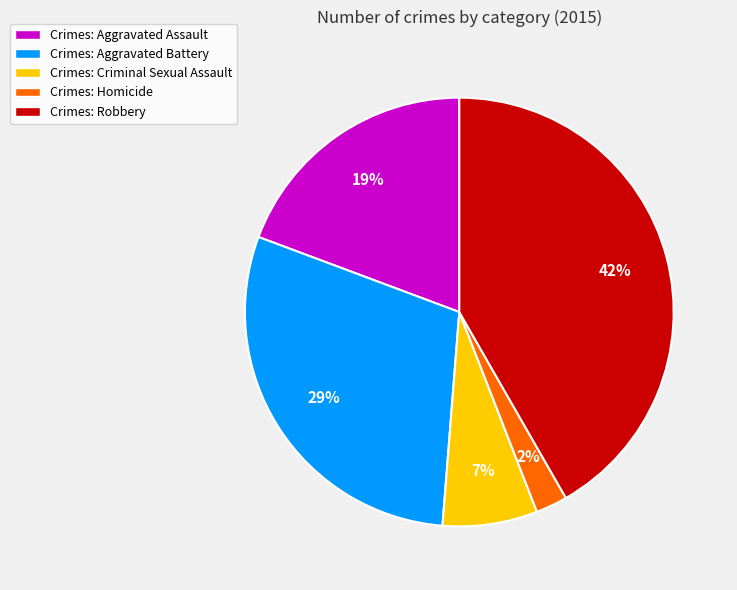

How many segments does this pie chart have?

5